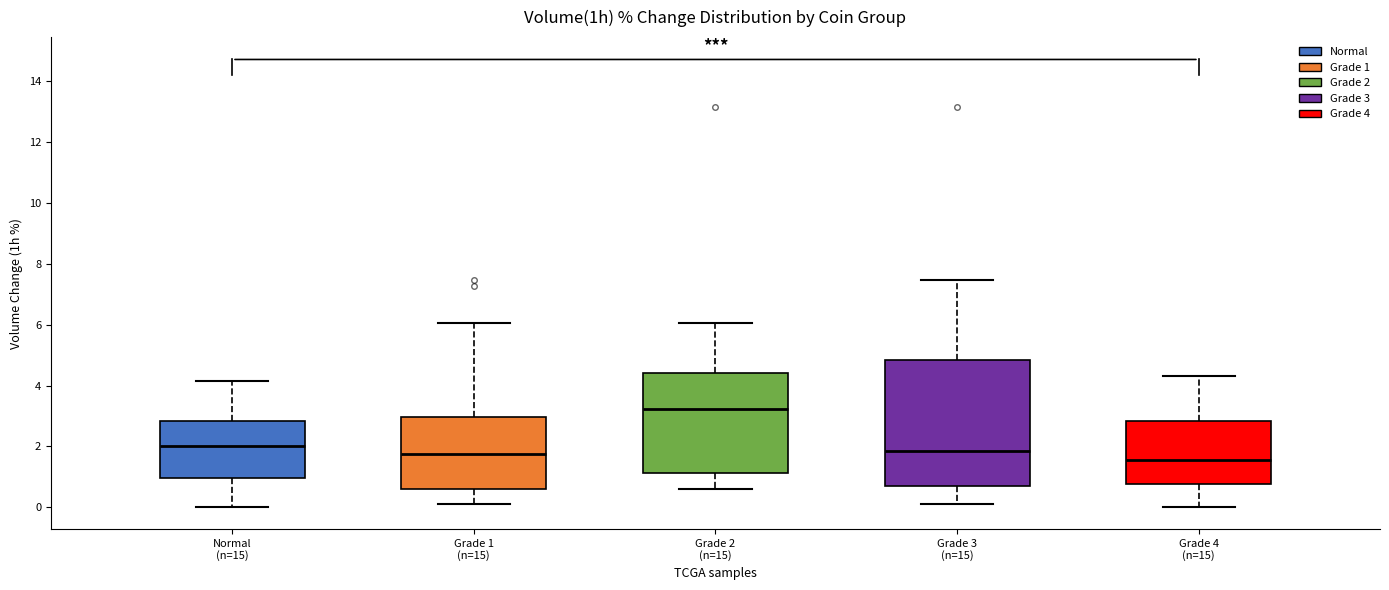

Where is the upper edge of the box for Grade 1 (n=15) on the y-axis? The values are not printed on the chart, so give them approximately, as read against the axis.

3.0